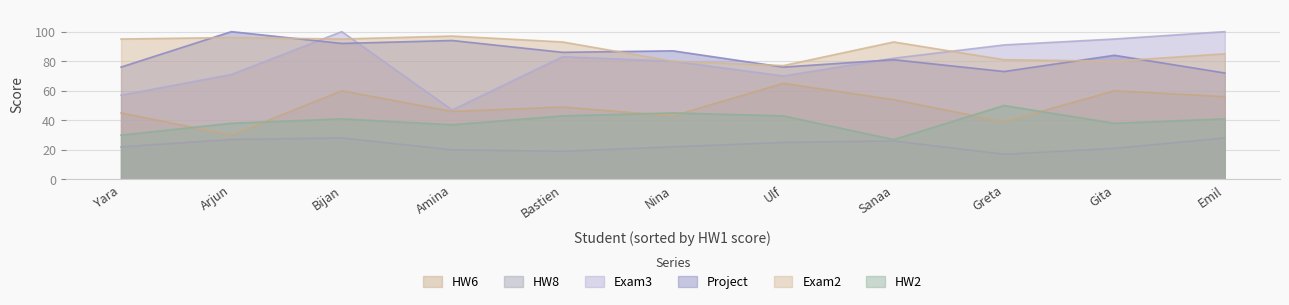

What is the maximum value shown in the chart?

100